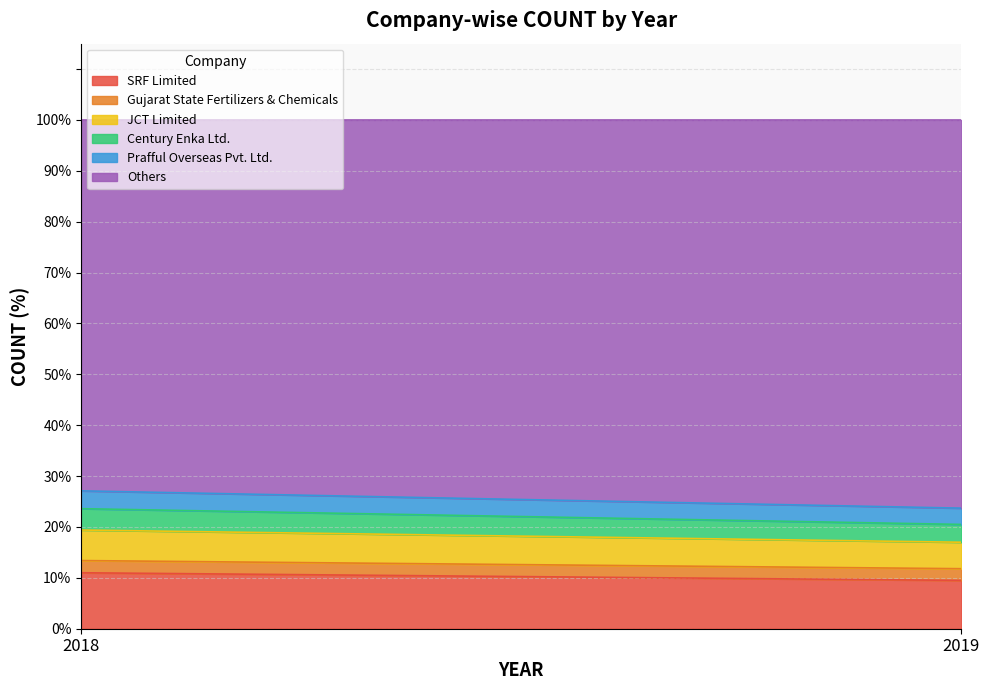

Which series has the largest total across all categories?

Others